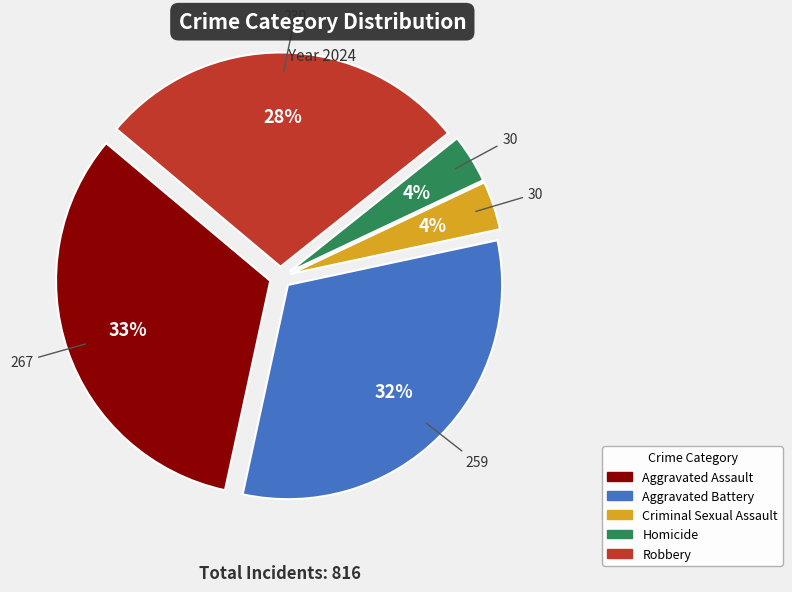

Count the number of slices in the pie.

5